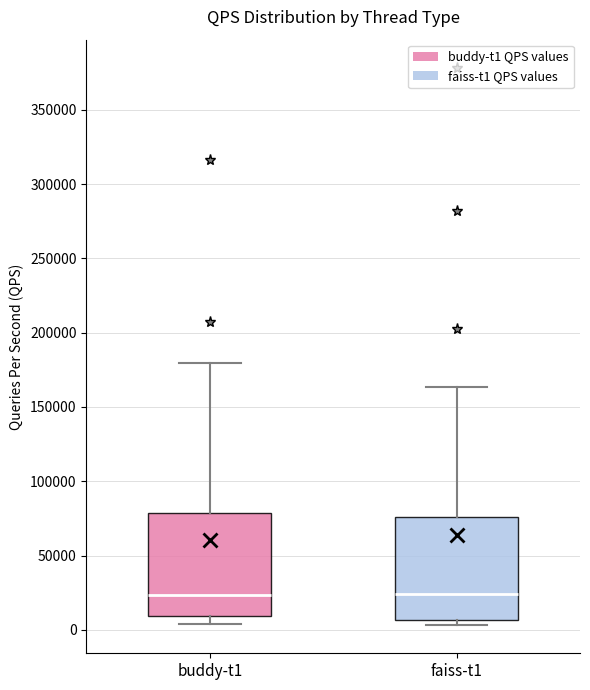

Reading left to right, transcribe this box plot: for each box, give where its median line is, the range the box spans, and where its two whiskers end, as read against the y-axis. The values are not printed on the chart, so give them approximately, as read against the axis.

buddy-t1: median 25000, box 10000 to 80000, whiskers 5000 to 180000
faiss-t1: median 25000, box 5000 to 75000, whiskers 5000 (just below the box's lower edge) to 165000